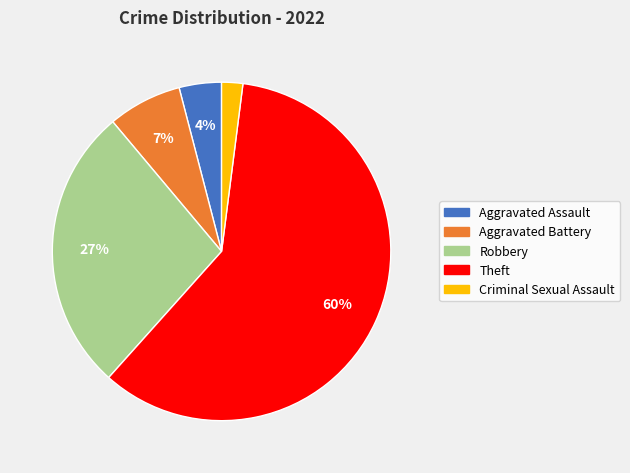

To the nearest percent, what portion does Aggravated Assault represent?

4%